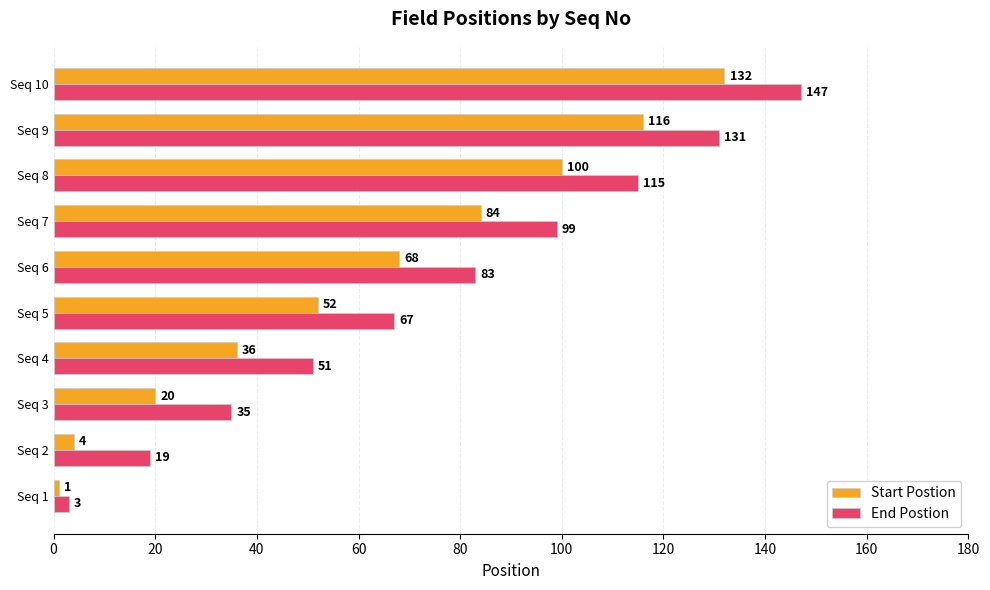

What is the spread (max minus min) of values at Seq 7?

15